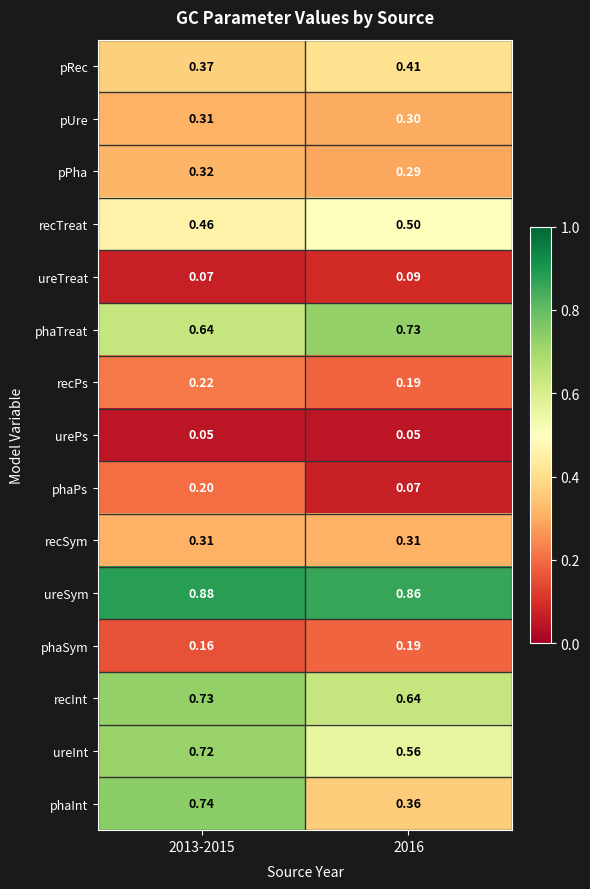

At which category is the sum across all series the highest?

2013-2015